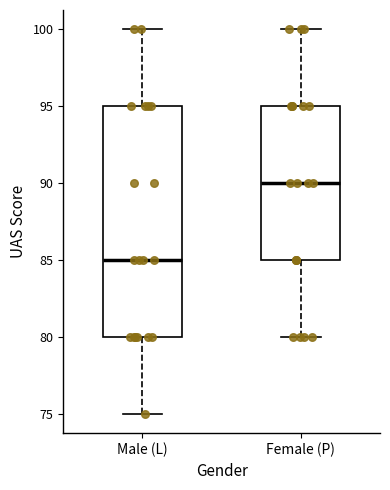

Reading left to right, read every box against the y-axis: the position of its median line, the range the box covers, and the ends of its whiskers. The values are not printed on the chart, so give them approximately, as read against the axis.

Male (L): median 85, box 80 to 95, whiskers 75 to 100
Female (P): median 90, box 85 to 95, whiskers 80 to 100